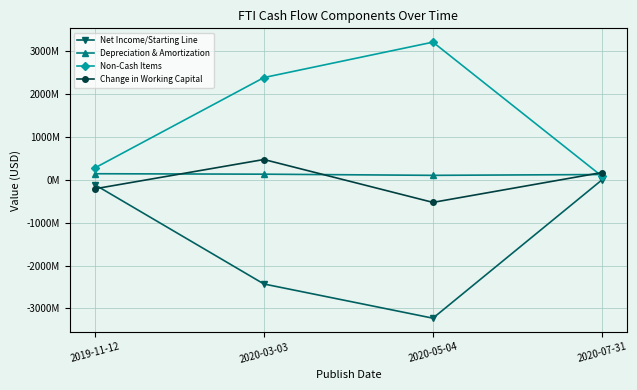

Is the value of Non-Cash Items at 2020-07-31 greater than the value of Net Income/Starting Line at 2019-11-12?

Yes